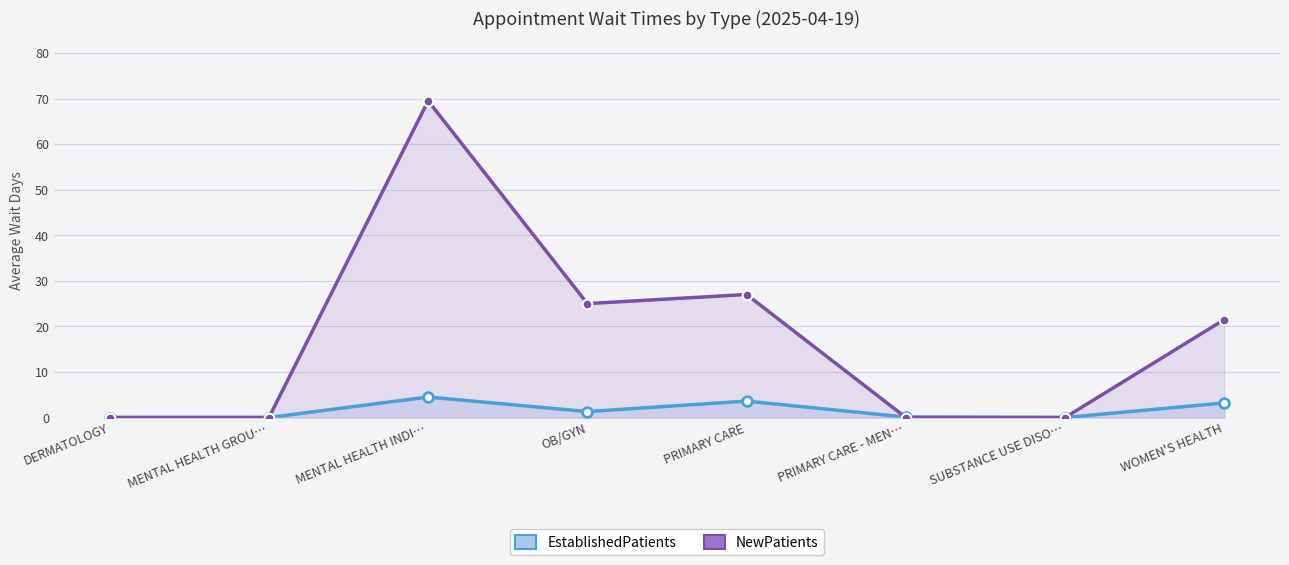

What is the average value of the NewPatients series?

17.9